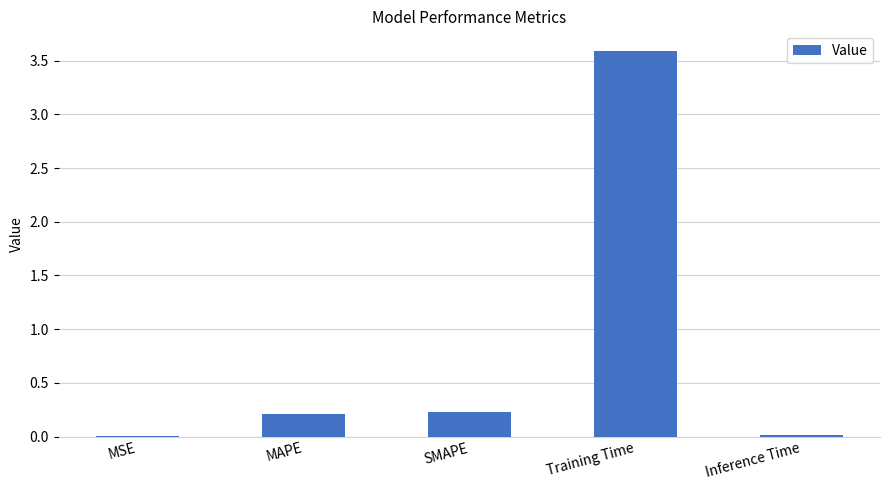

What is the sum of the values at MAPE and SMAPE?

0.4